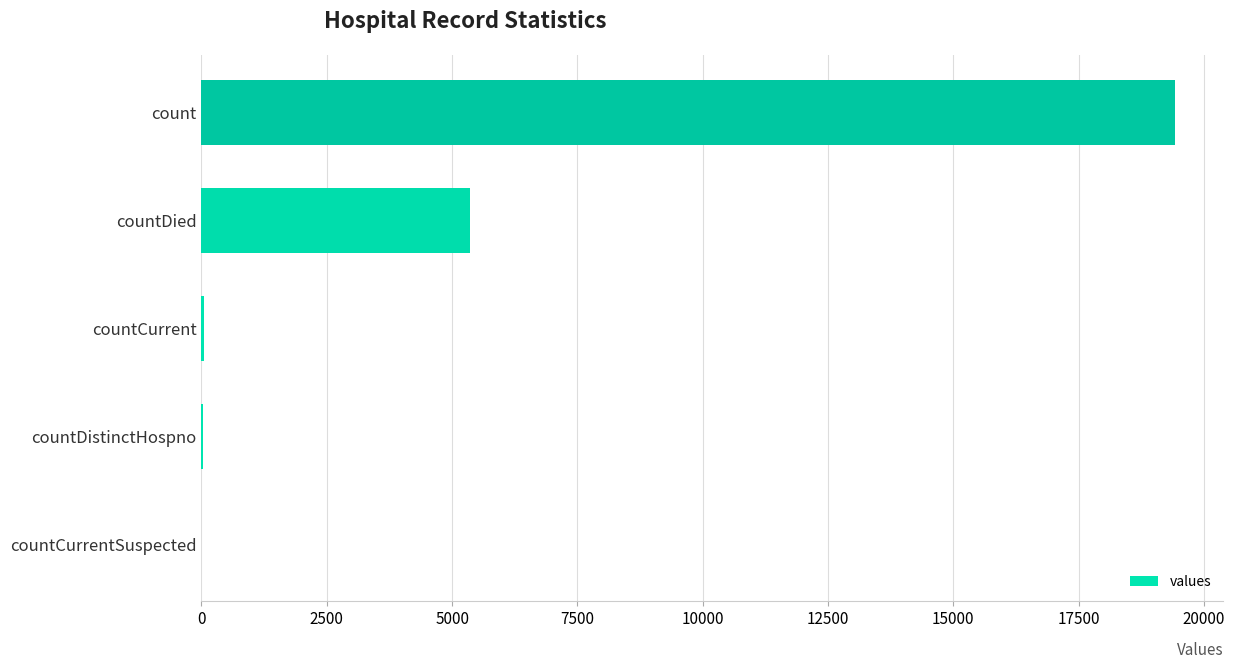

Are the bars horizontal?

Yes